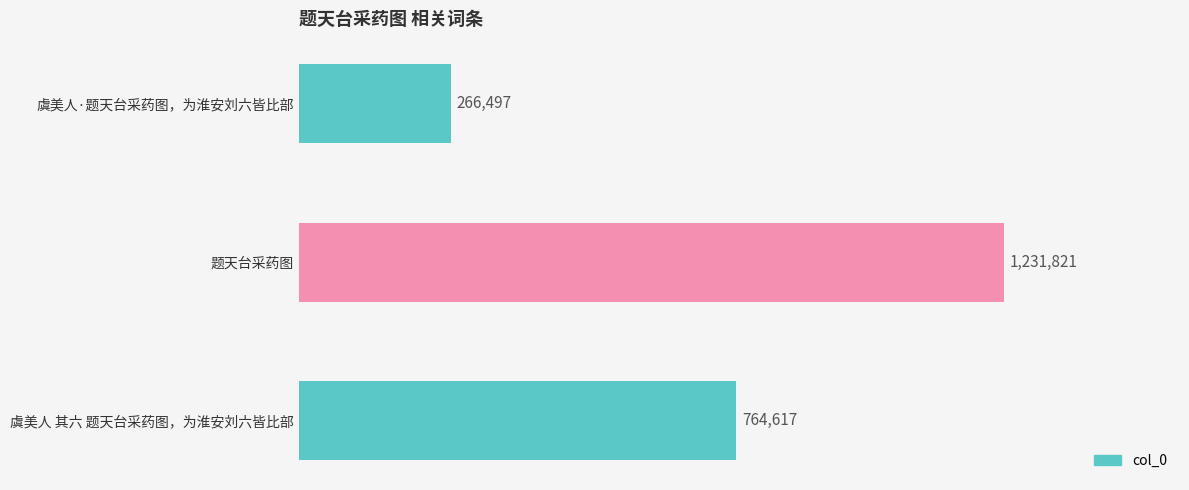

Are the bars horizontal?

Yes